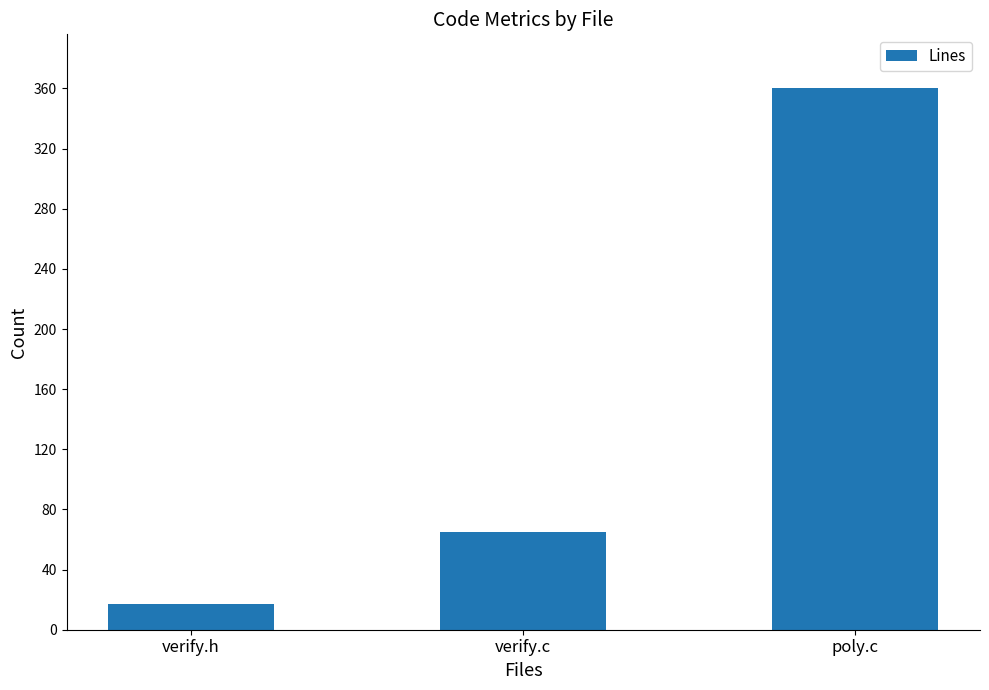

How many data points are less than 65?

1